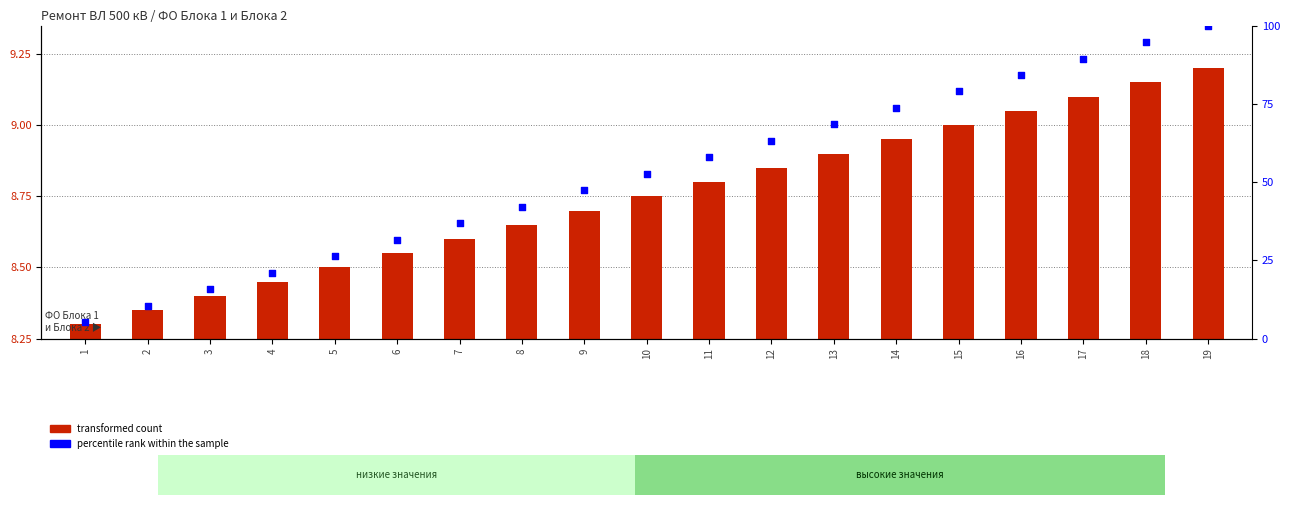

Is the value of percentile rank within the sample at 11 greater than the value of transformed count at 8?

Yes